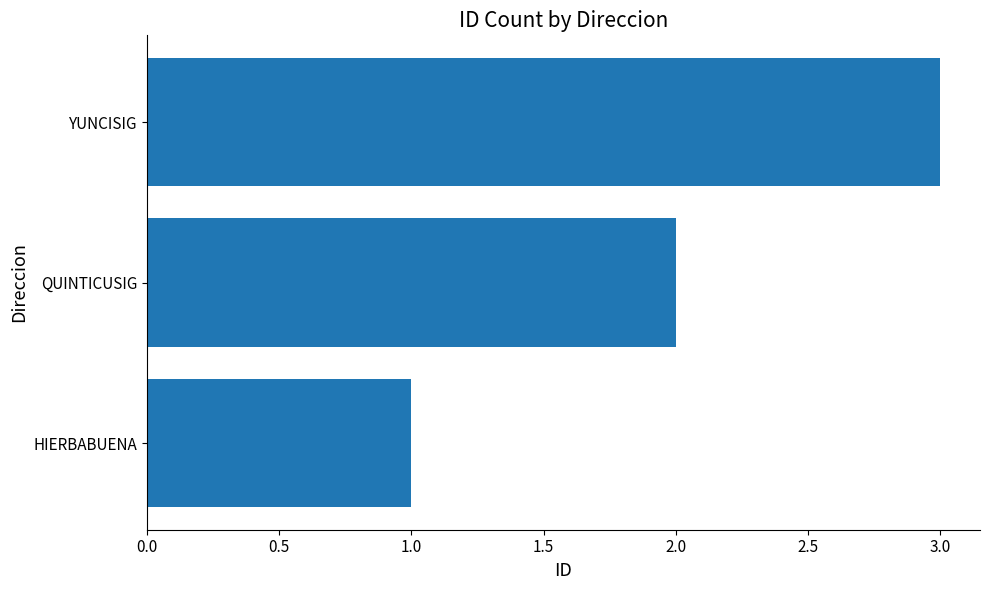

The chart shows a value of 0 at HIERBABUENA. True or false?

False